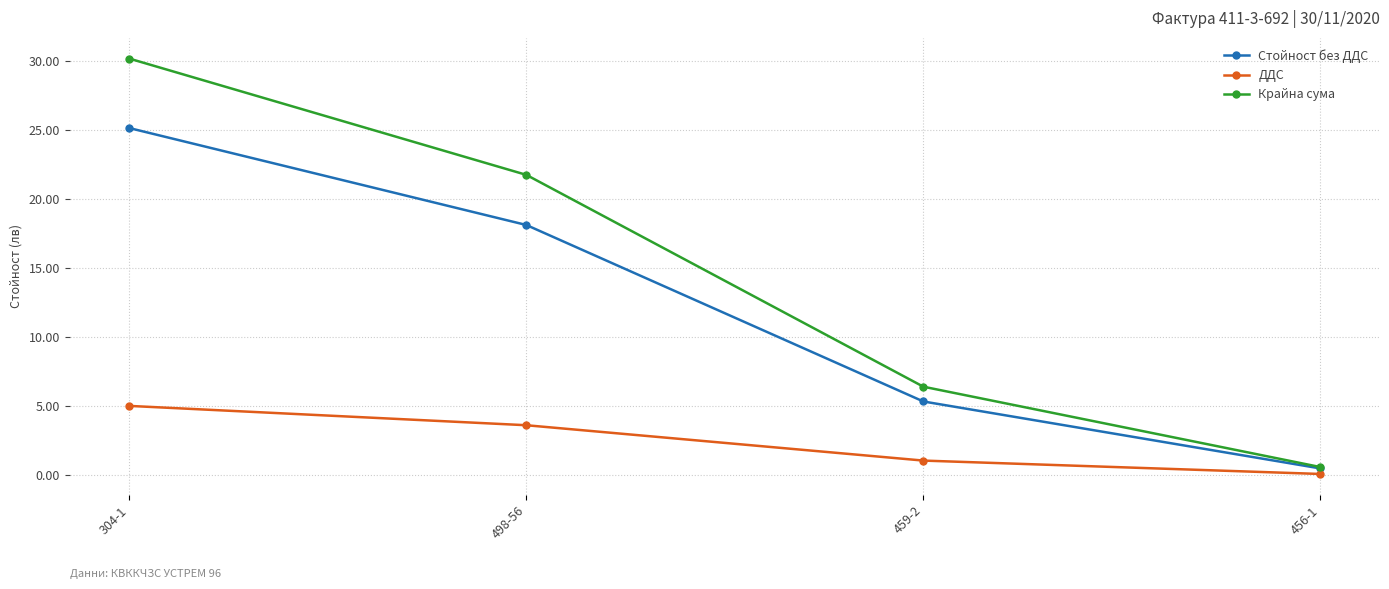

List the series in order of their overall mean, lowest first.

ДДС, Стойност без ДДС, Крайна сума